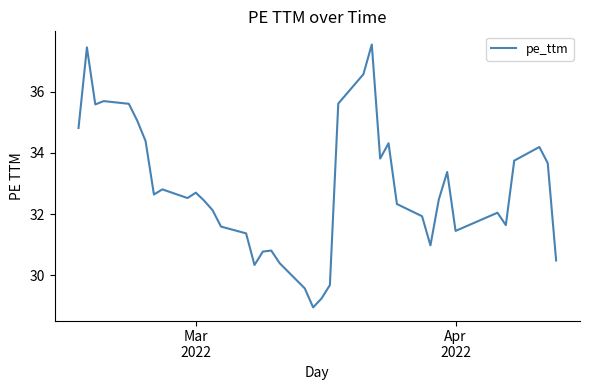

Is this an area chart (filled region under the line)?

No